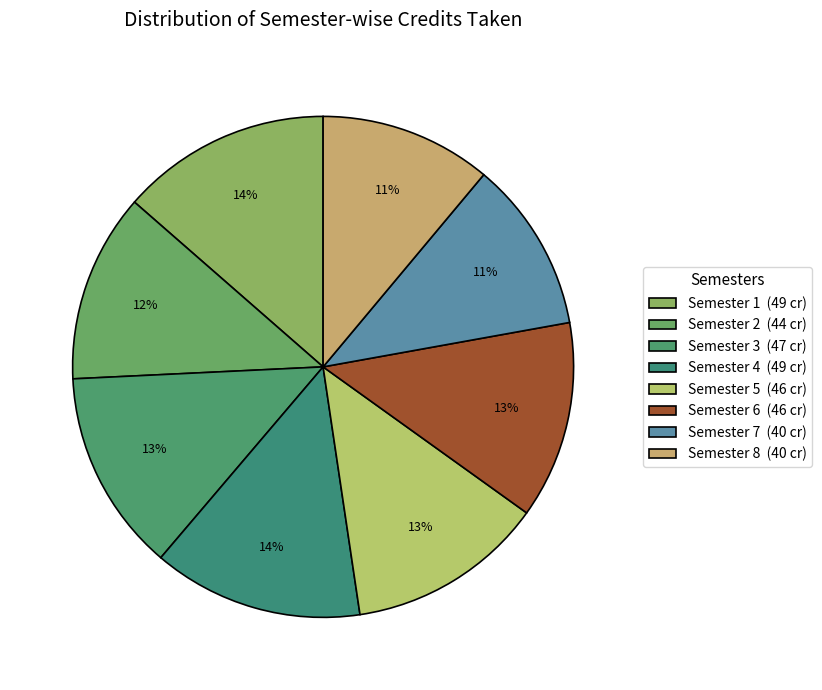

What is the smallest slice in the pie chart?

Semester 7